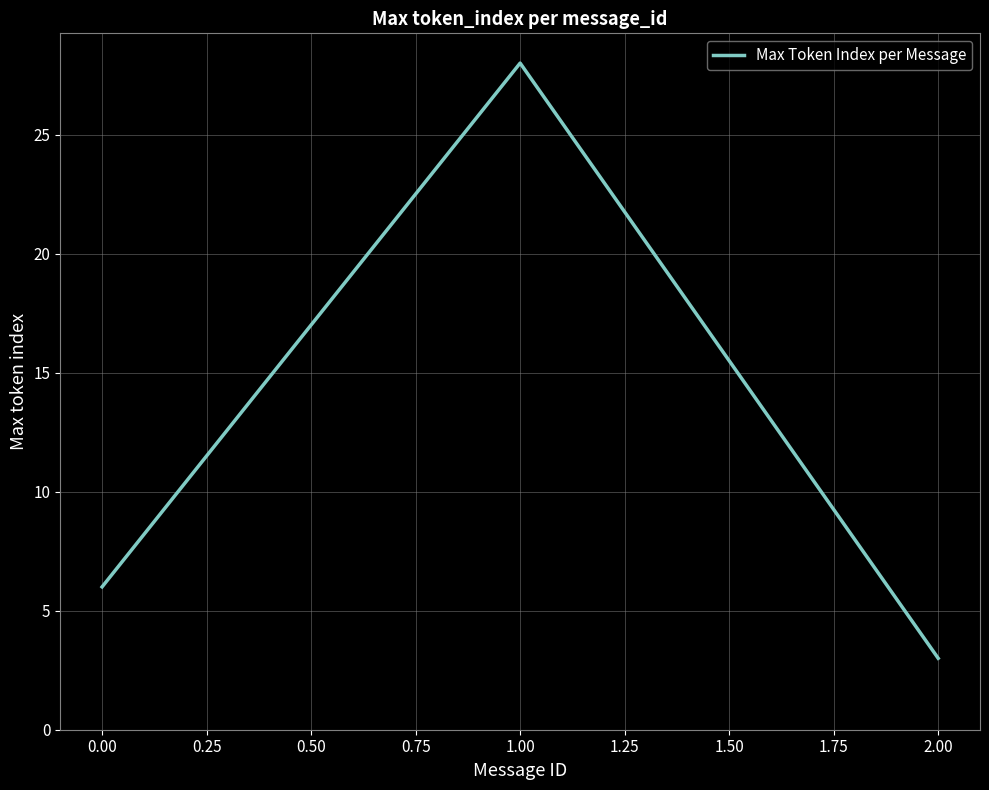

Does the chart have visible grid lines?

Yes